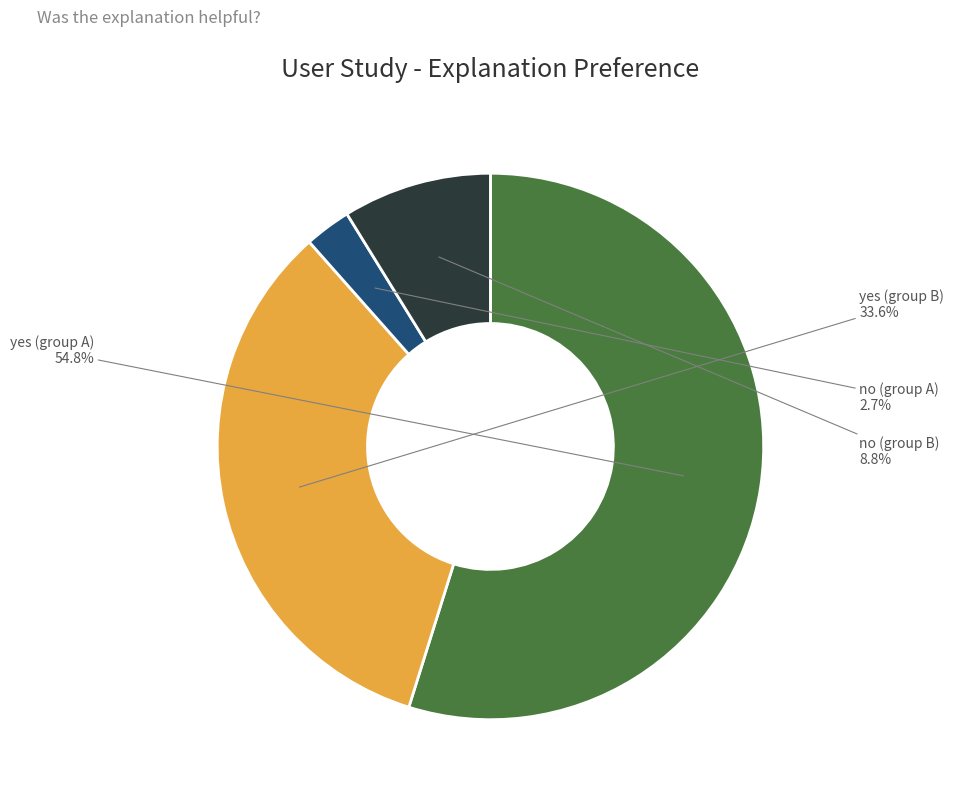

Is there any slice that represents more than half of the pie?

Yes